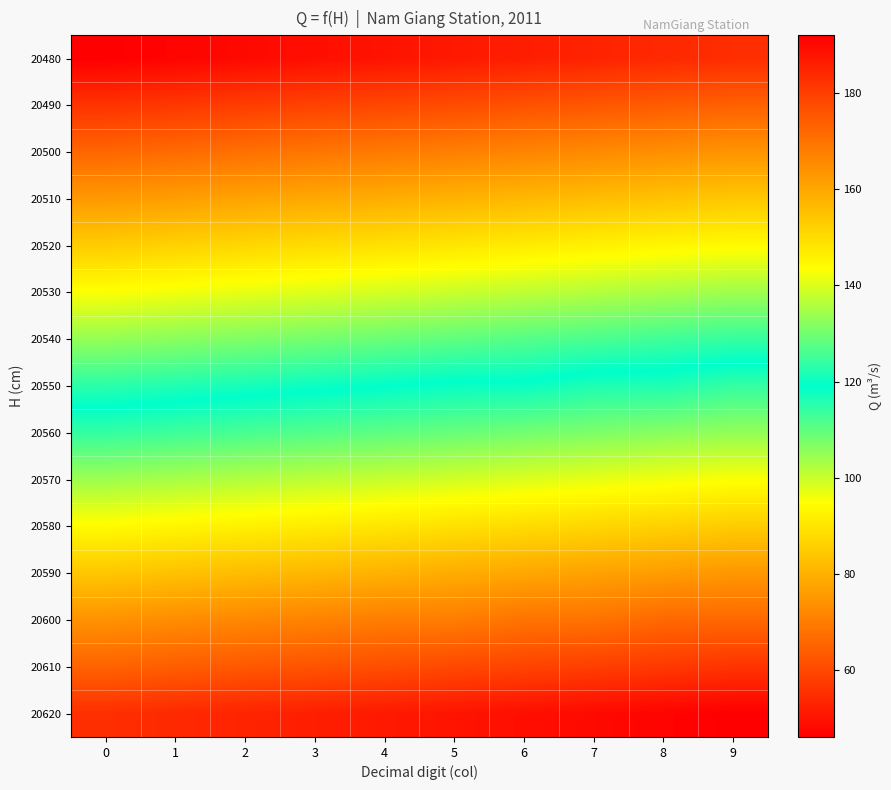

At which category does the chart reach its peak across all series?

9